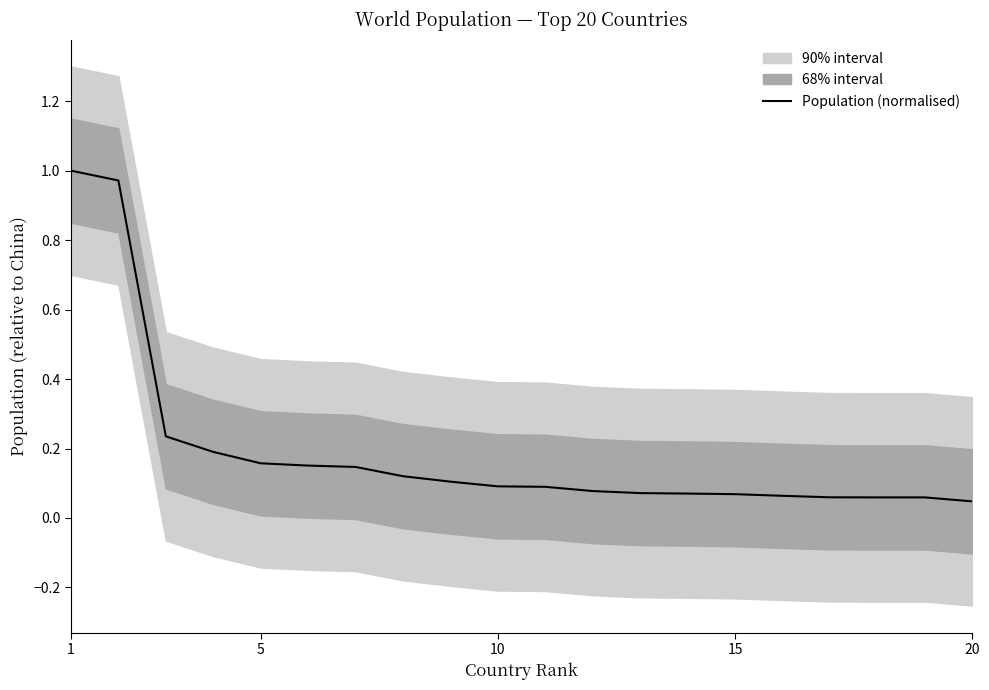

Does the chart display data point markers on the line(s)?

No